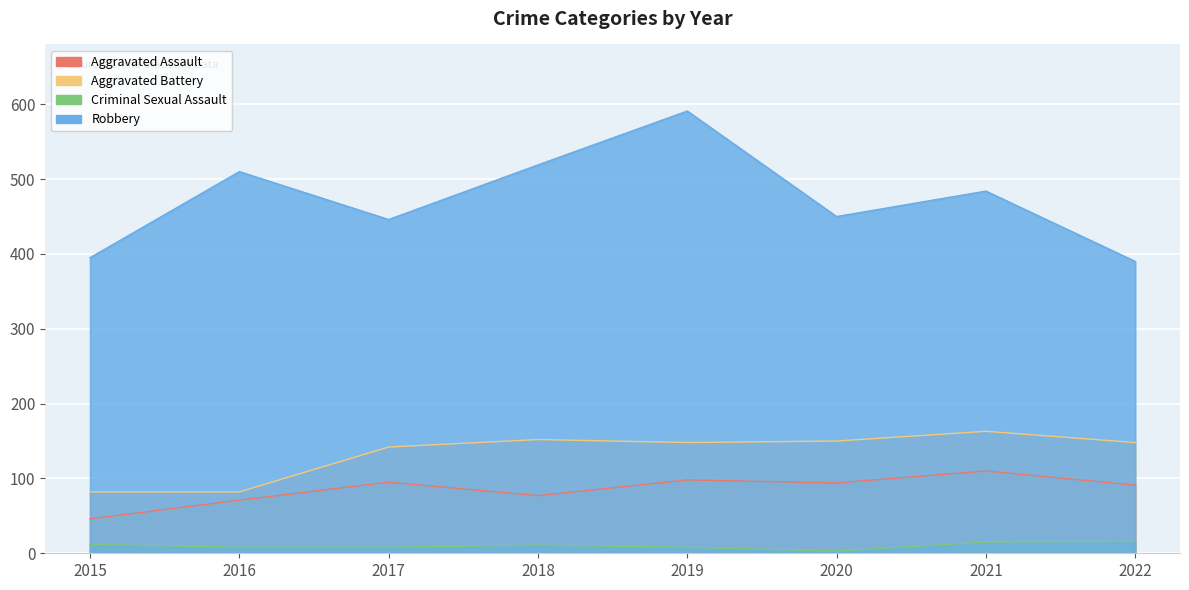

Rank the series by their maximum value, from highest to lowest.

Robbery, Aggravated Battery, Aggravated Assault, Criminal Sexual Assault